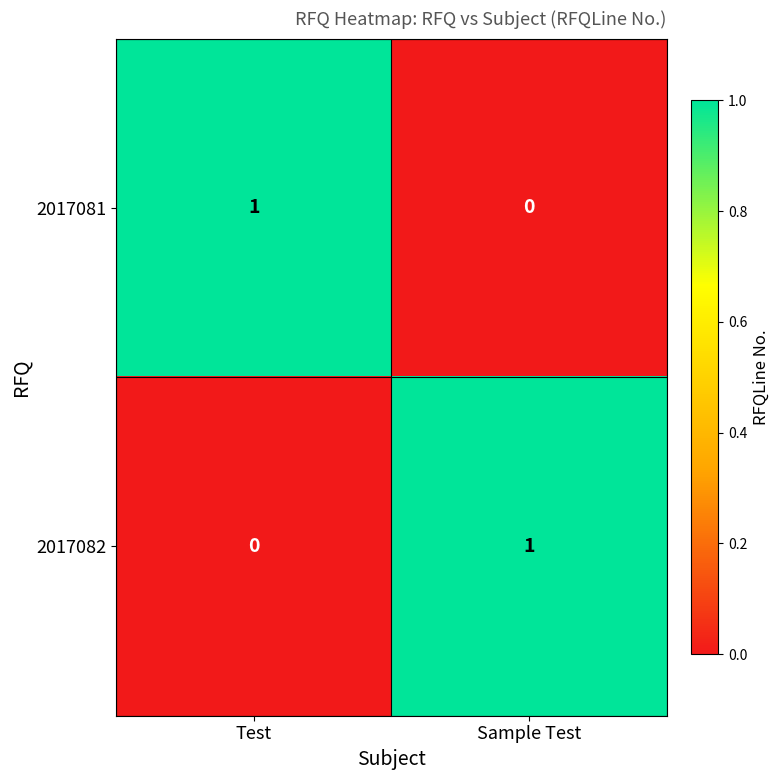

List the labels in order of 2017082 value, smallest first.

Test, Sample Test